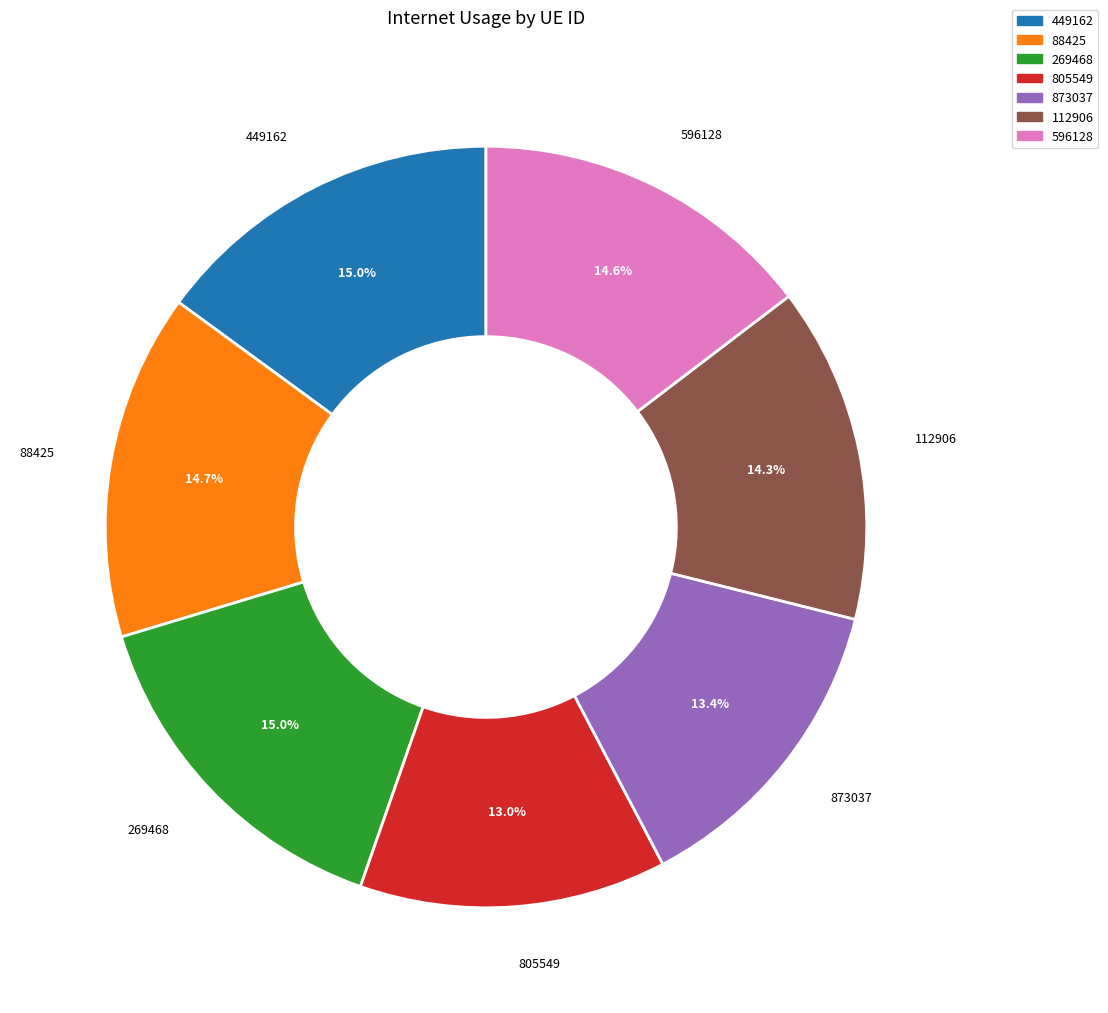

How many segments does this pie chart have?

7